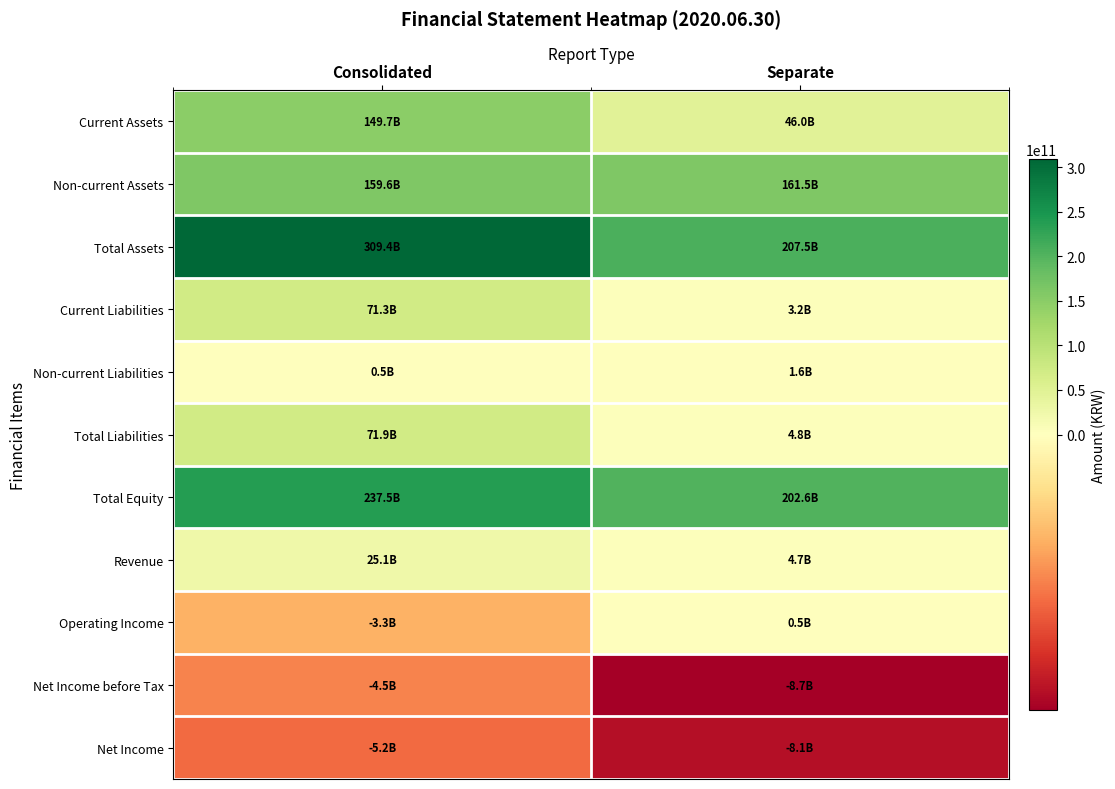

Reading left to right, extract all data points from this chart.

Current Assets: Consolidated=149738914389	Separate=45952190504
Non-current Assets: Consolidated=159644652864	Separate=161504254827
Total Assets: Consolidated=309383567253	Separate=207456445331
Current Liabilities: Consolidated=71326931989	Separate=3178282930
Non-current Liabilities: Consolidated=544059707	Separate=1637751405
Total Liabilities: Consolidated=71870991696	Separate=4816034335
Total Equity: Consolidated=237512575557	Separate=202640410996
Revenue: Consolidated=25077924329	Separate=4686352493
Operating Income: Consolidated=-3294973437	Separate=527816286
Net Income before Tax: Consolidated=-4536450072	Separate=-8655916718
Net Income: Consolidated=-5222047338	Separate=-8054541495